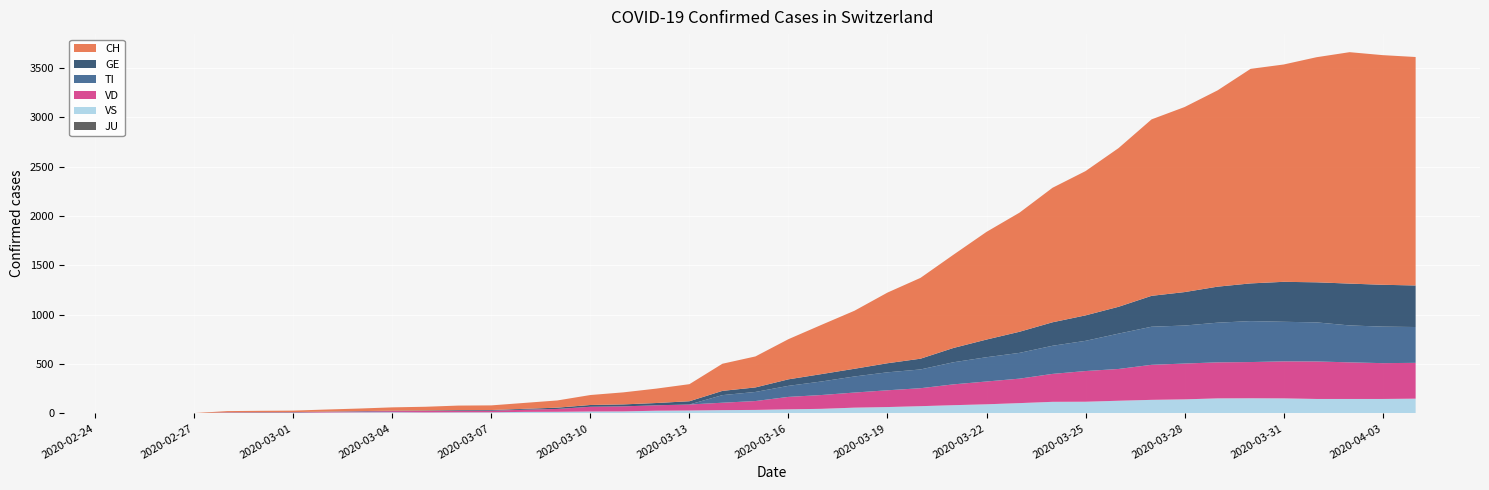

Reading left to right, list all the values displayed in this chart.

CH: 0	1	2	12	14	15	21	26	34	38	46	47	60	73	101	122	146	173	275	314	407	499	588	716	819	945	1091	1207	1363	1462	1608	1788	1875	1989	2174	2202	2281	2345	2327	2315
GE: 0	1	1	2	3	3	3	4	4	5	7	7	9	13	18	20	23	33	43	46	66	75	78	92	109	145	179	214	238	258	272	313	339	365	382	405	406	424	424	421
TI: 0	0	0	0	0	0	0	0	0	0	0	0	0	0	0	0	0	0	77	92	112	137	163	182	190	224	246	261	285	306	358	386	385	402	415	401	396	374	370	363
JU: 0	0	0	0	0	0	0	0	0	0	0	0	0	0	0	0	0	0	0	0	0	0	0	0	0	0	0	0	0	0	0	0	0	0	0	0	0	0	0	0
VS: 0	0	0	5	5	6	9	11	12	10	11	11	15	16	19	20	27	29	33	35	41	46	58	64	73	83	92	104	117	118	128	137	142	152	153	152	146	146	146	149
VD: 0	0	0	4	4	4	6	8	11	14	15	16	22	29	48	51	55	61	75	90	126	140	153	170	182	211	231	248	283	311	322	355	363	365	367	375	380	371	363	363